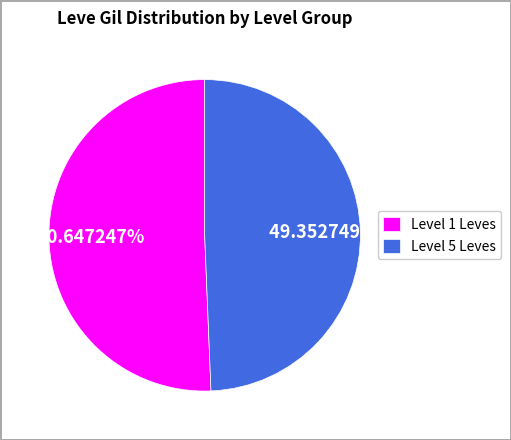

Which category accounts for the majority?

Level 1 Leves